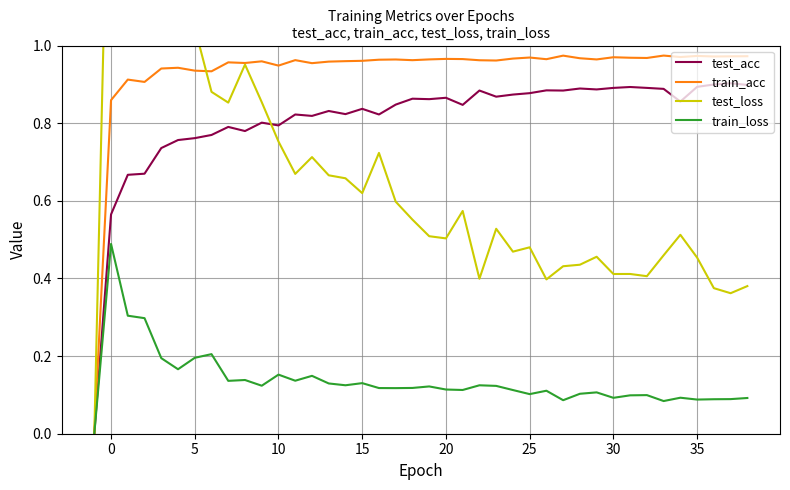

True or false: test_acc has a value of 0.5 at 25.

False